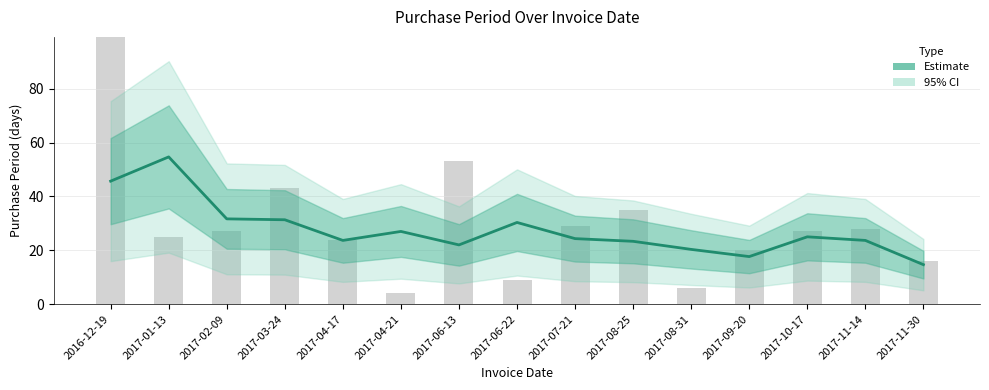

What is the minimum value shown in the chart?

14.7